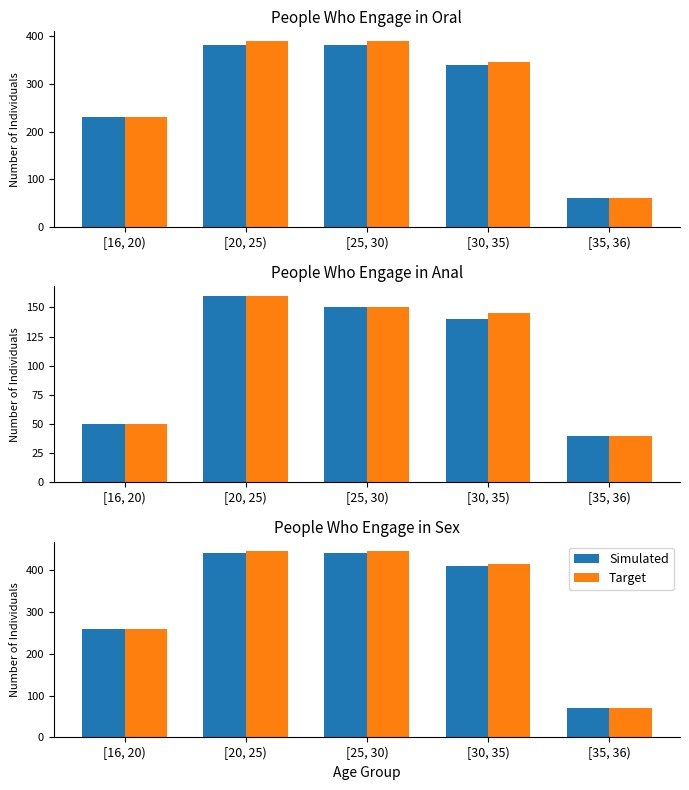

How many bars are there in each group?

2